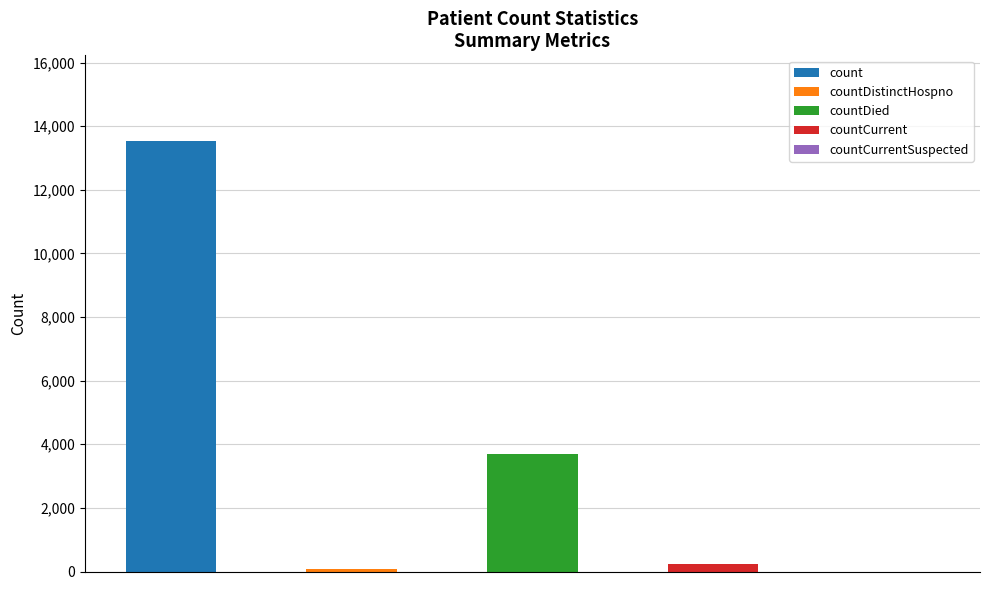

Reading left to right, what are all the values shown in this chart?

13522	73	3708	221	0